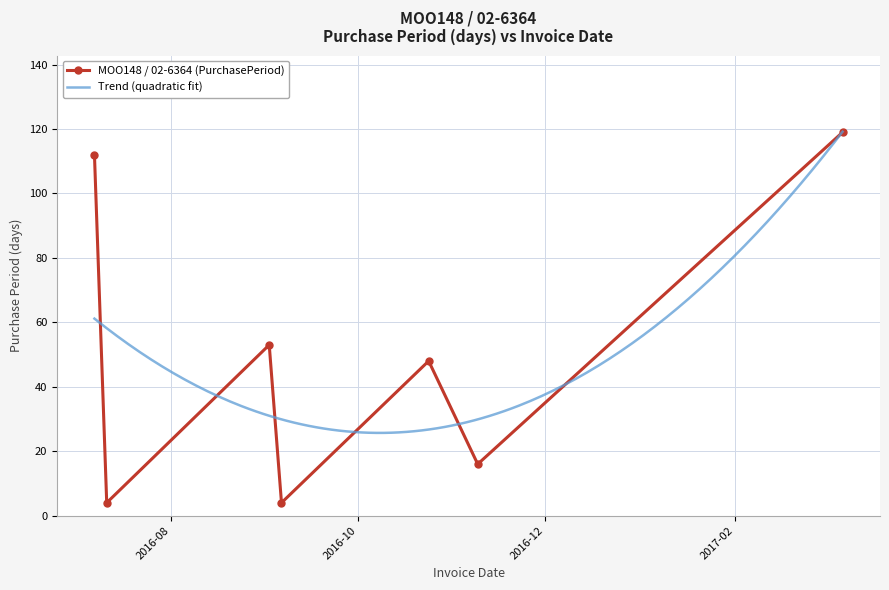

What is the label of the 4th point from the right?

2016-09-06